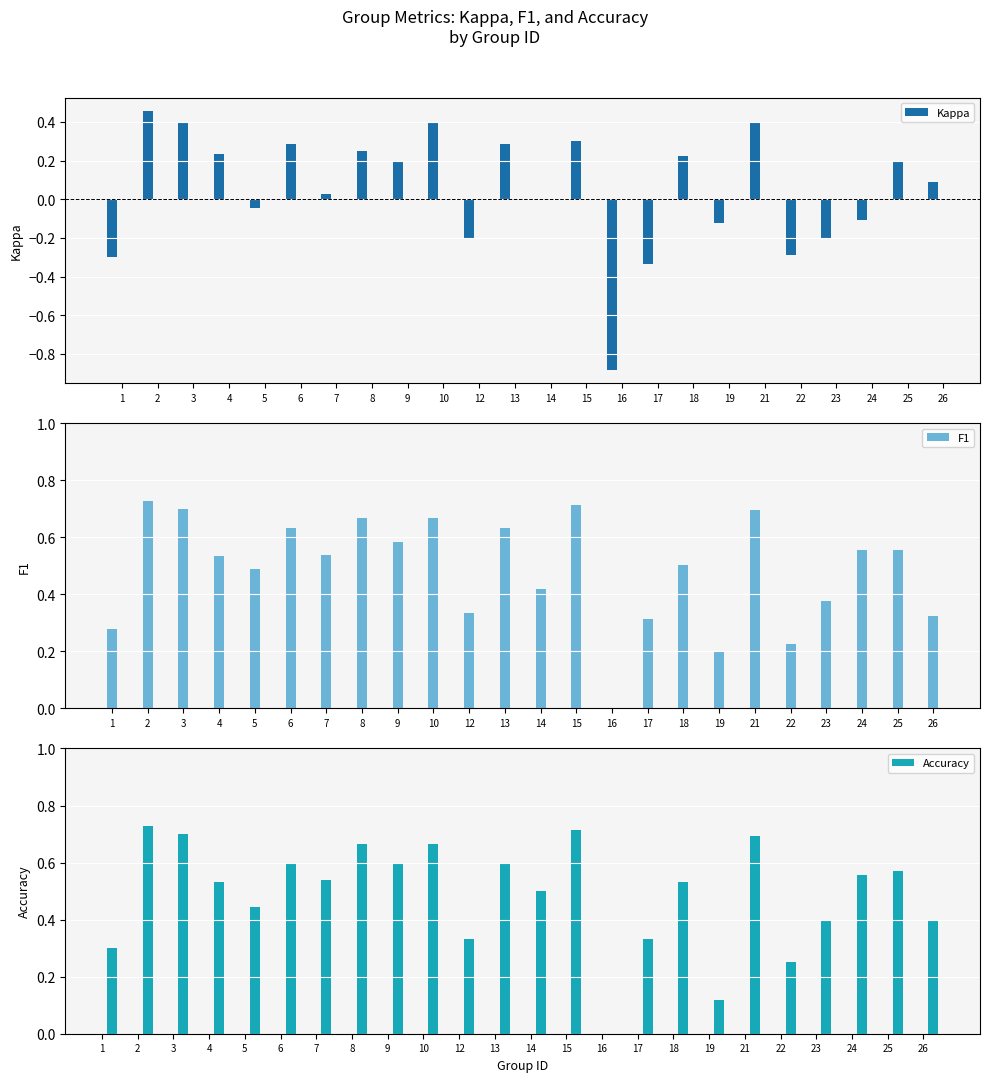

The value of Accuracy at 22 is 0.1. True or false?

False